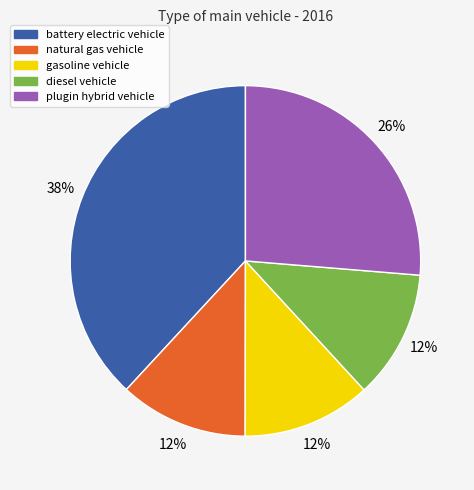

Which has a higher value, battery electric vehicle or natural gas vehicle?

battery electric vehicle